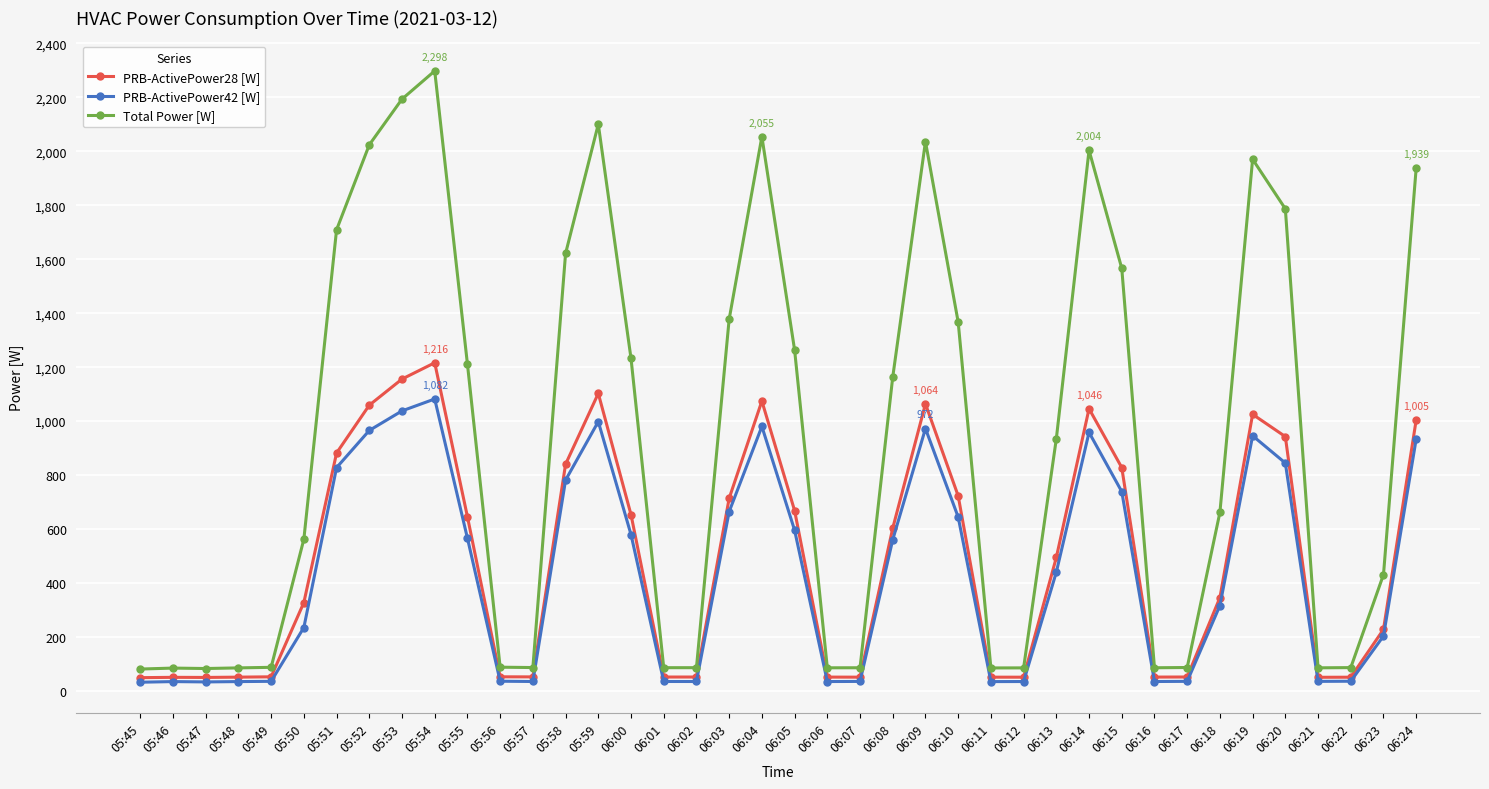

True or false: PRB-ActivePower42 [W] has a value of 1712.4 at 05:52.

False